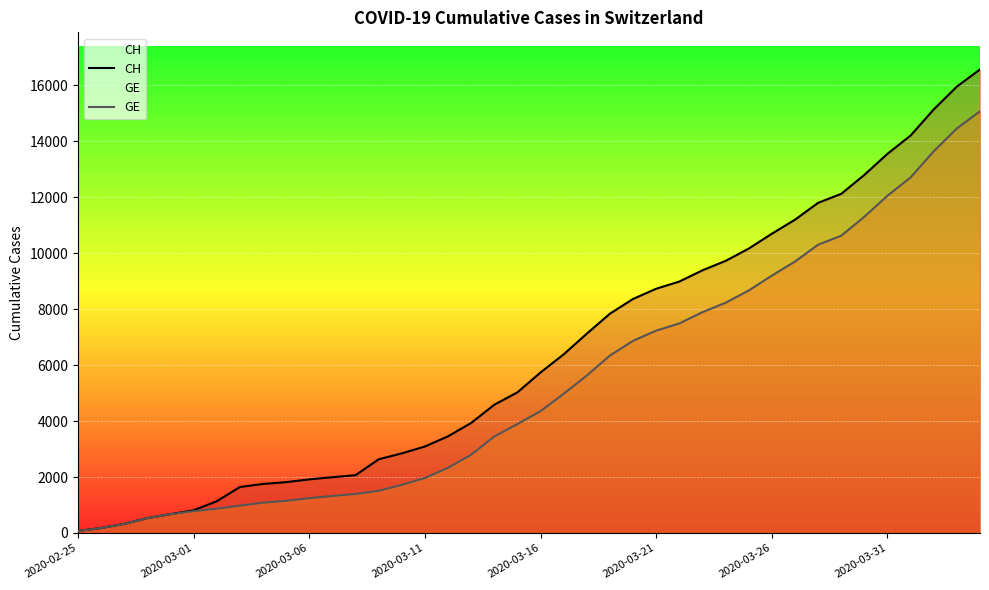

Is it true that GE equals 2678 at 14?

False